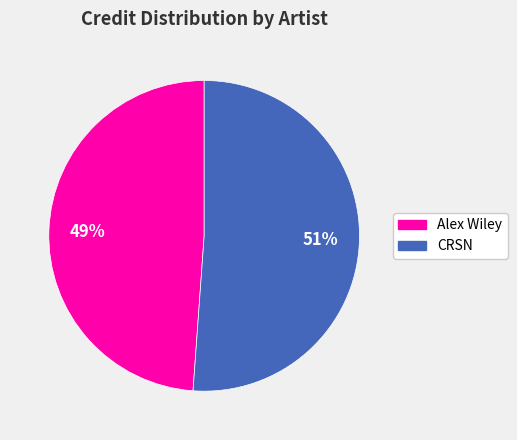

Do CRSN and Alex Wiley together represent more than half of the pie?

Yes